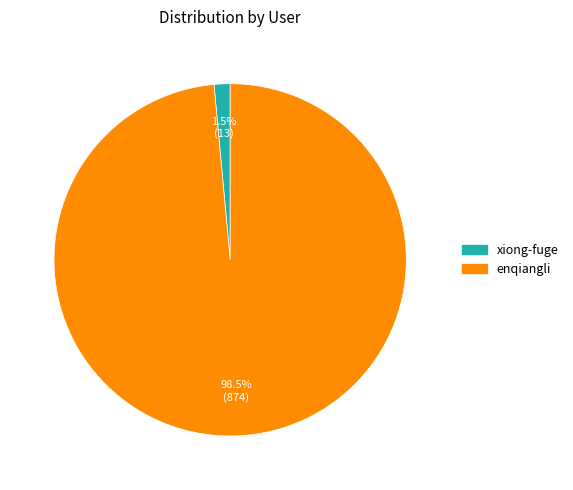

Is there a majority slice in this chart?

Yes